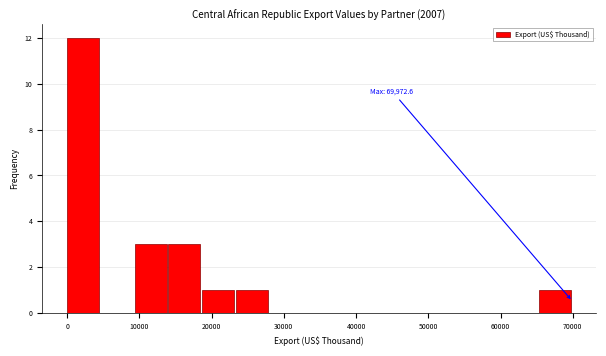

Over which range of the x-axis is the bar tallest?

0 to 5000